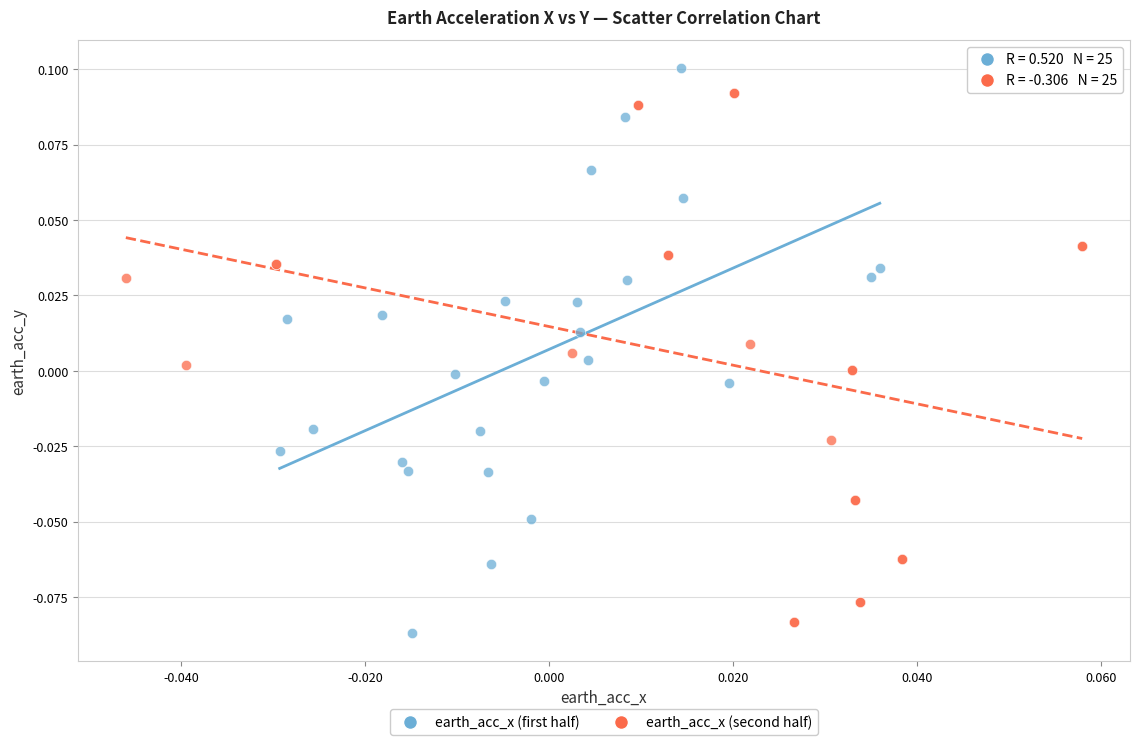

Which series reaches the maximum Y coordinate?

earth_acc_x (first half)